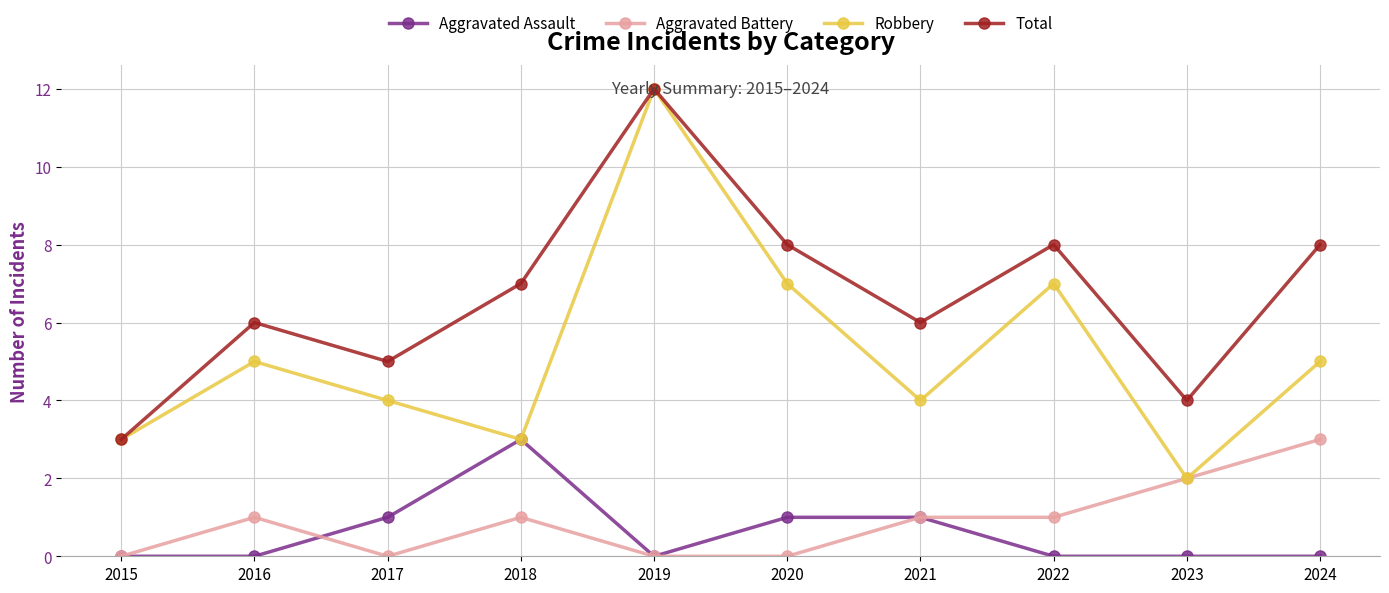

Which series has the largest range (max minus min)?

Robbery